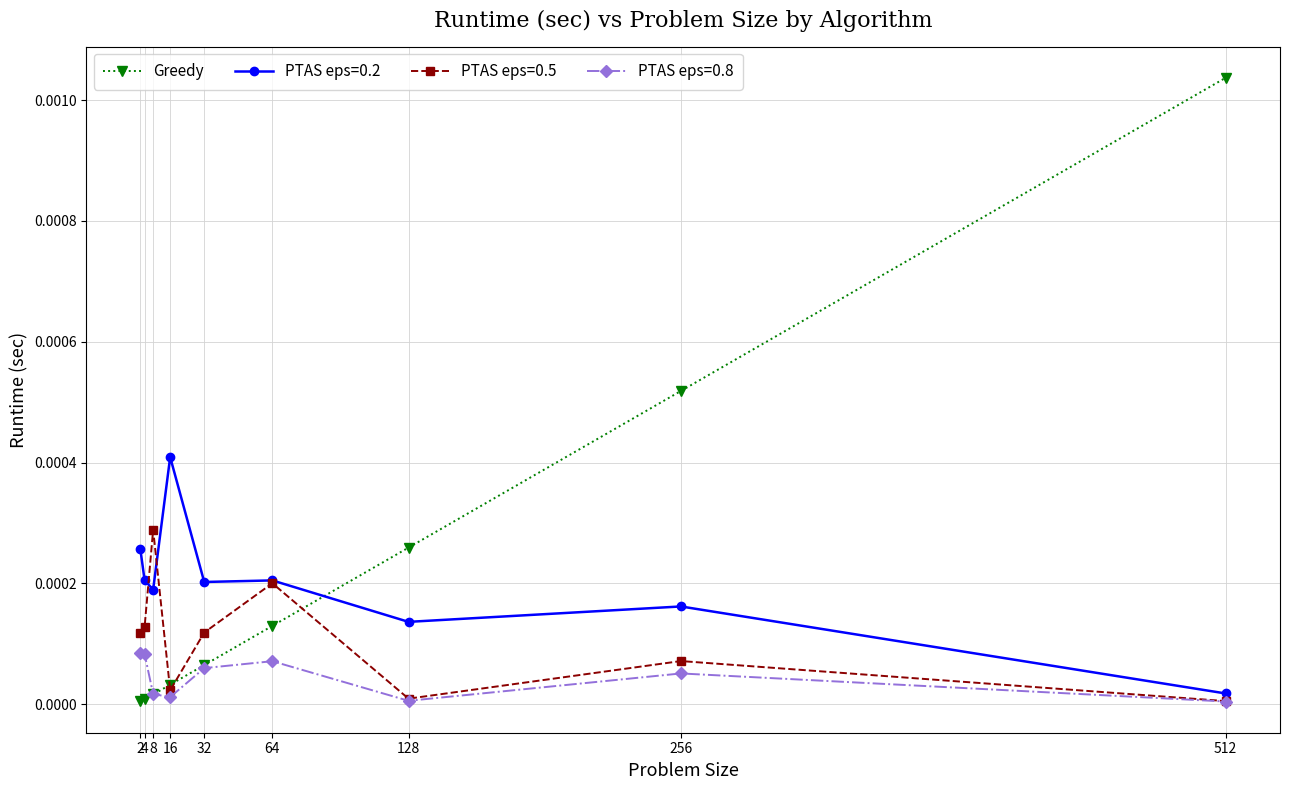

The value of PTAS eps=0.5 at 8 is 0.0. True or false?

True